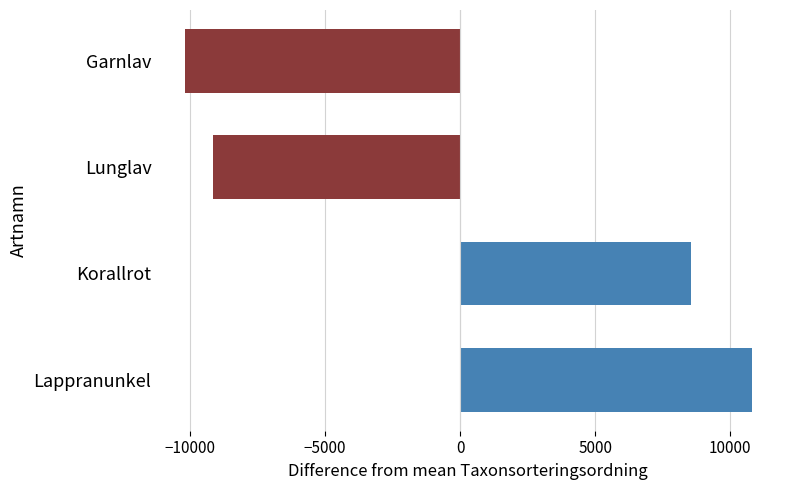

List the labels in order of value, largest first.

Lappranunkel, Korallrot, Lunglav, Garnlav